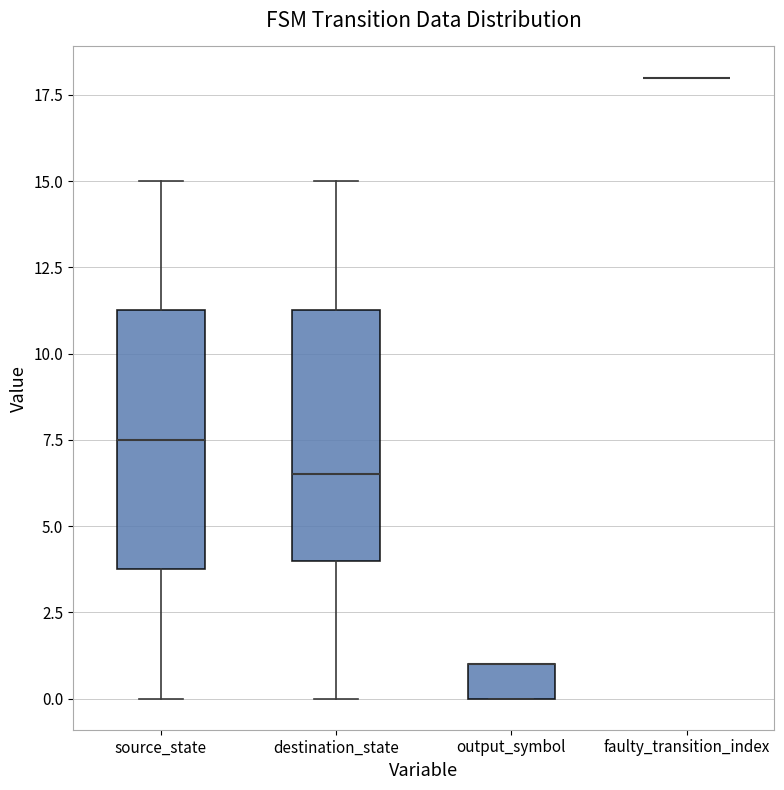

Reading left to right, transcribe this box plot: for each box, give where its median line is, the range the box spans, and where its two whiskers end, as read against the y-axis. The values are not printed on the chart, so give them approximately, as read against the axis.

source_state: median 7.5, box 4.0 to 11.5, whiskers 0.0 to 15.0
destination_state: median 6.5, box 4.0 to 11.5, whiskers 0.0 to 15.0
output_symbol: median 1.0 (drawn on the box's upper edge), box 0.0 to 1.0, whiskers 0.0 to 1.0
faulty_transition_index: box collapsed to a line at 18.0, whiskers 18.0 to 18.0